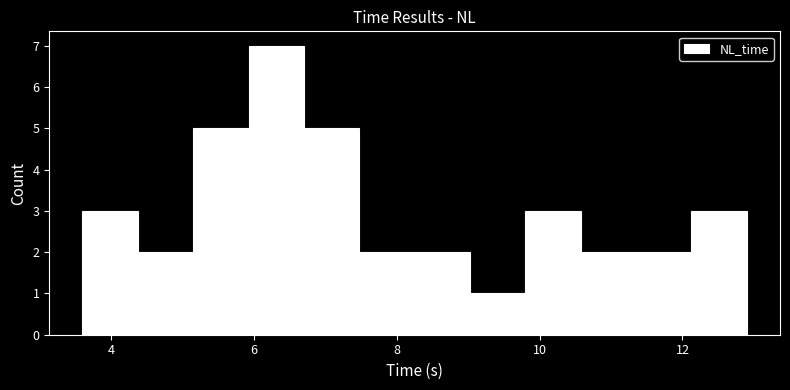

Read against the x-axis, roughly where is the centre of the tallest bar?

6.4